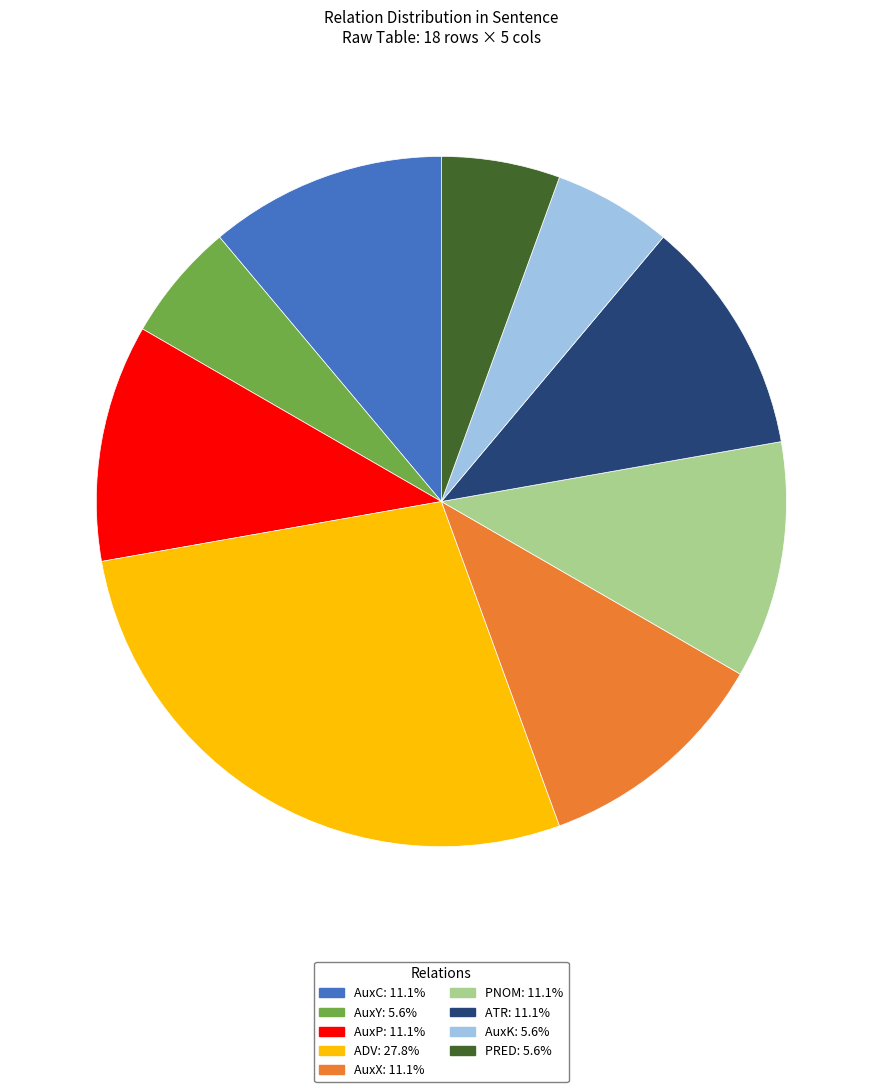

What is the ratio of the value at AuxX: 11.1% to the value at AuxK: 5.6%?

2.0